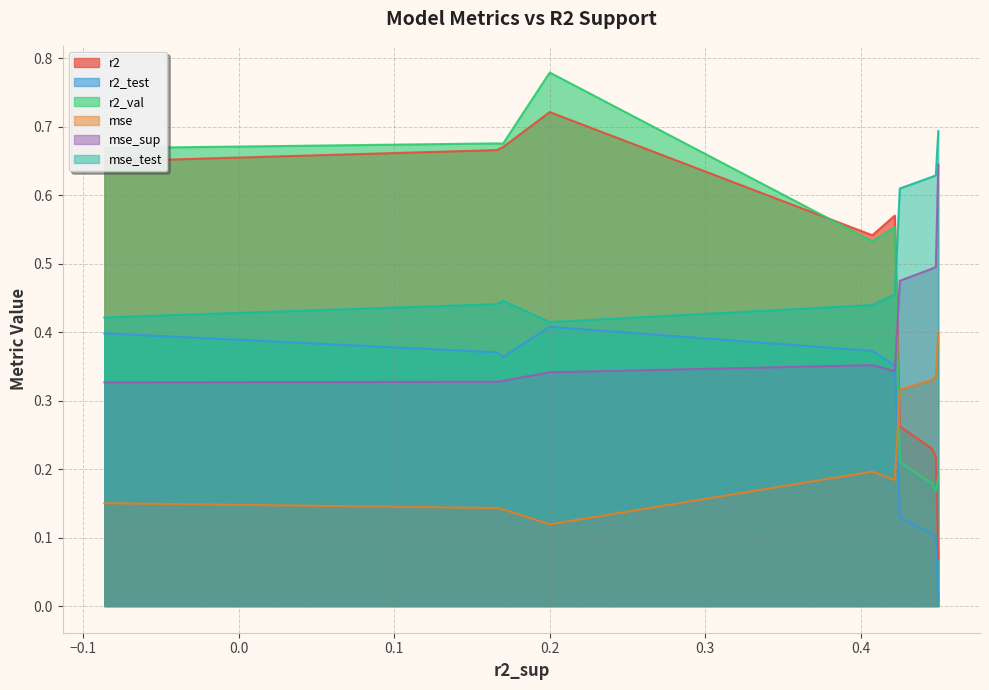

True or false: r2_test and r2_val intersect in this chart.

False